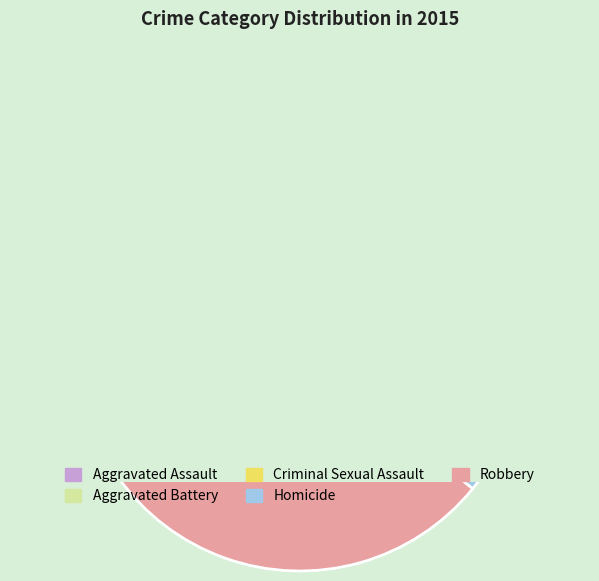

To the nearest percent, what is the average slice percentage?

20%